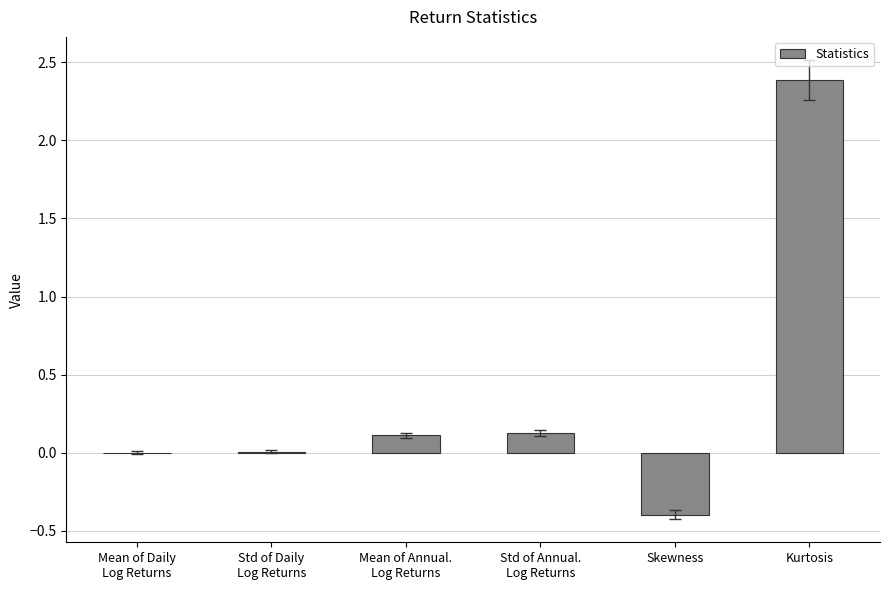

What is the sum of all values?

2.2